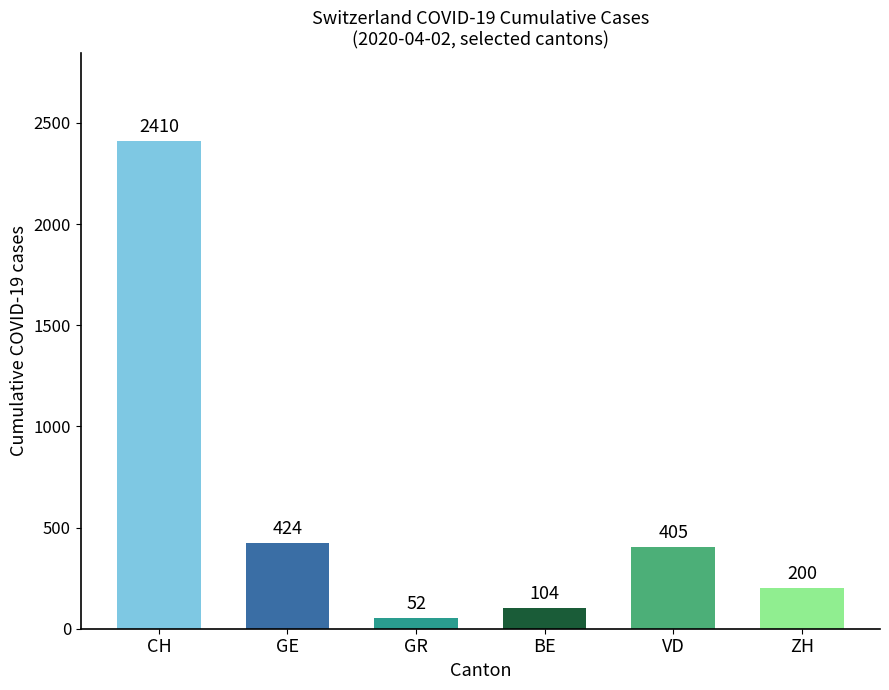

Does the chart contain any negative values?

No